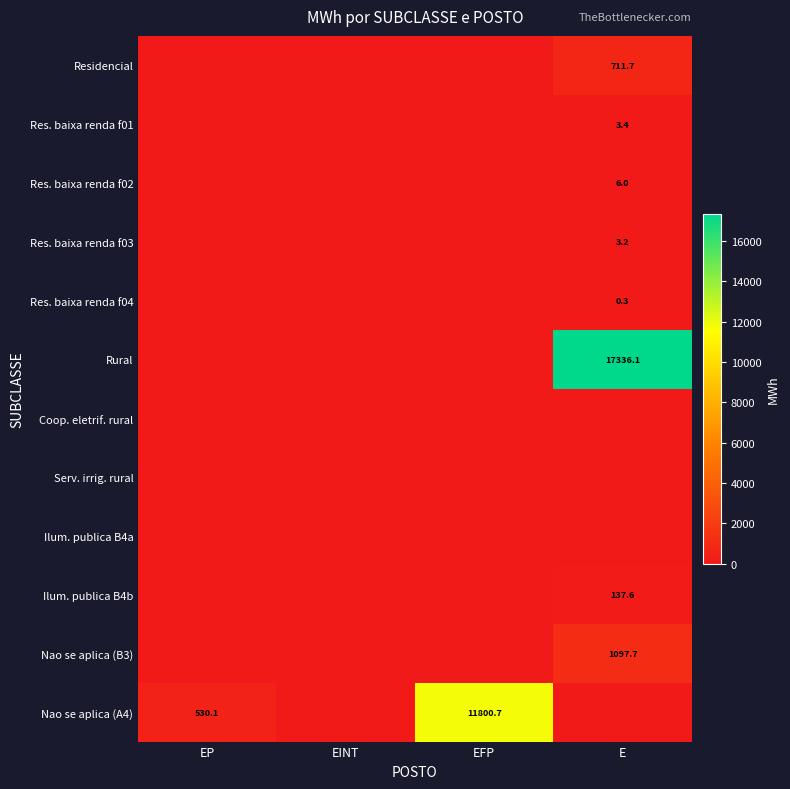

What is the sum of the Ilum. publica B4b values at EINT and E?

137.6